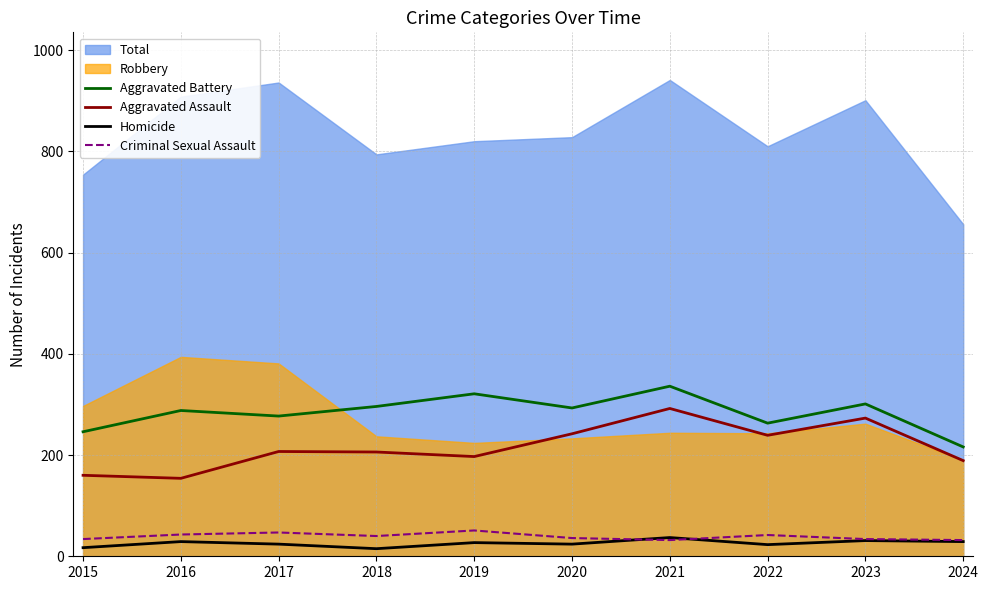

True or false: Criminal Sexual Assault and Aggravated Battery cross at least once.

False